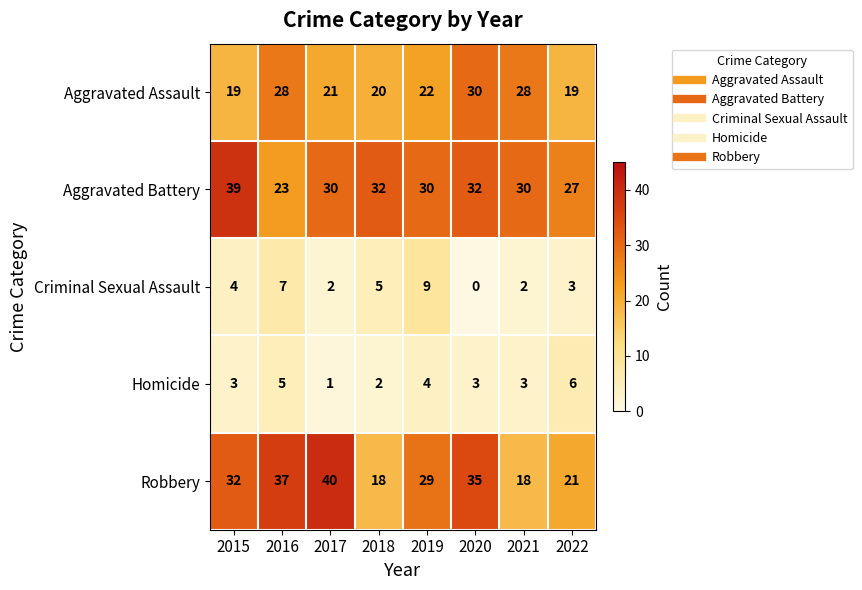

At which label is Aggravated Assault closest to 24?

2019